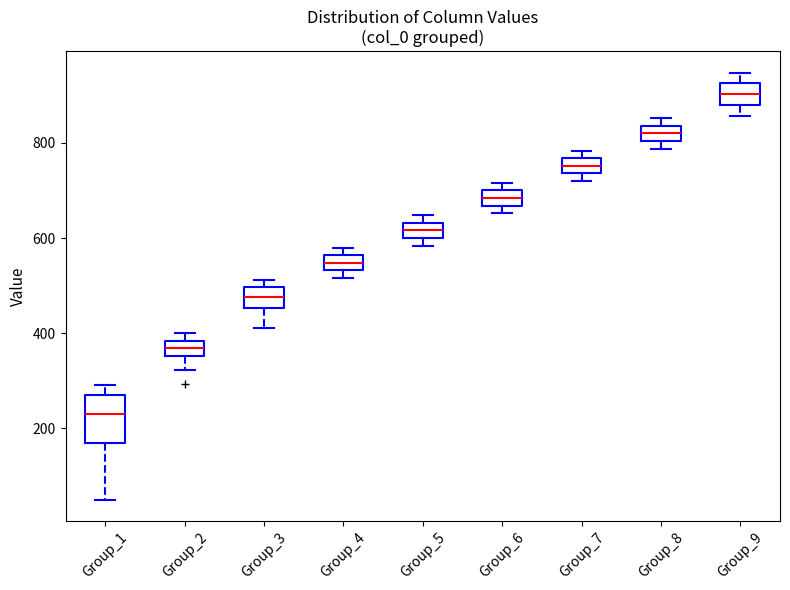

Where is the upper edge of the box for Group_8 on the y-axis? The values are not printed on the chart, so give them approximately, as read against the axis.

840